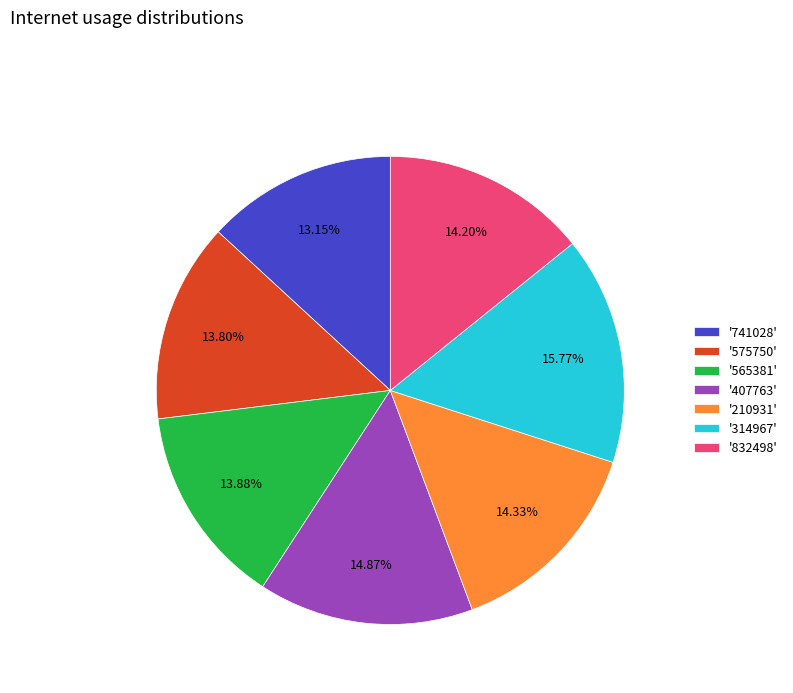

Do '575750' and '210931' together represent more than half of the pie?

No